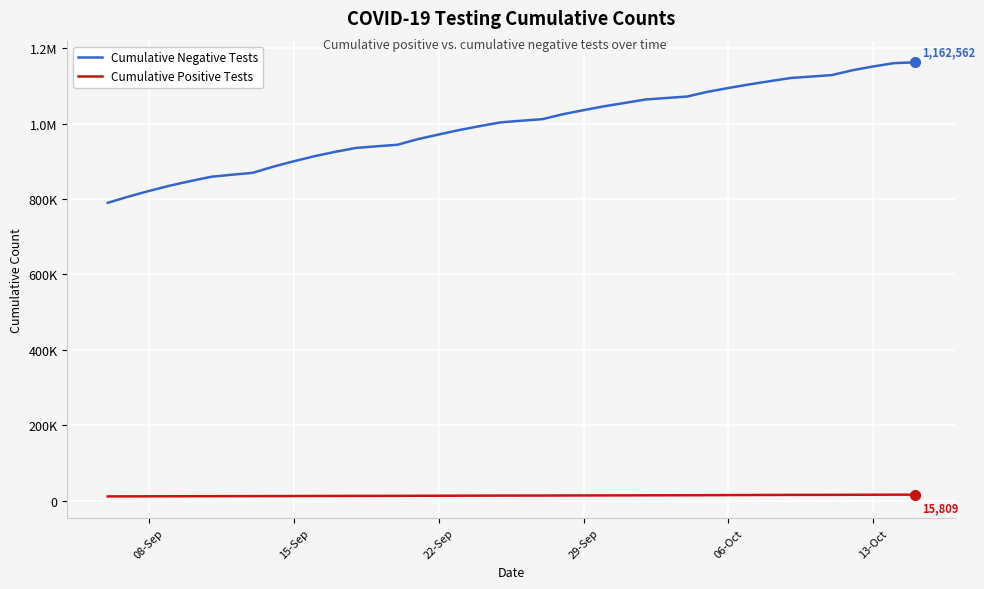

What is the value of the Cumulative Positive Tests point at the 5th from the left?

11695